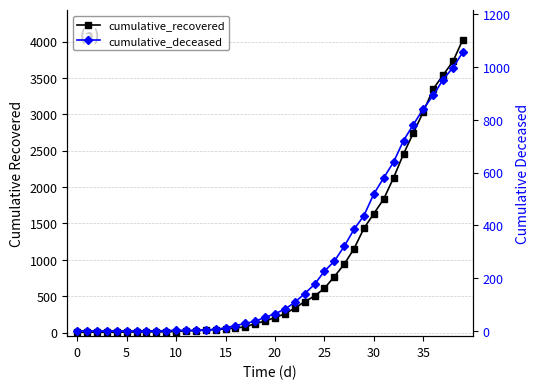

At which label is cumulative_deceased closest to 528?

30